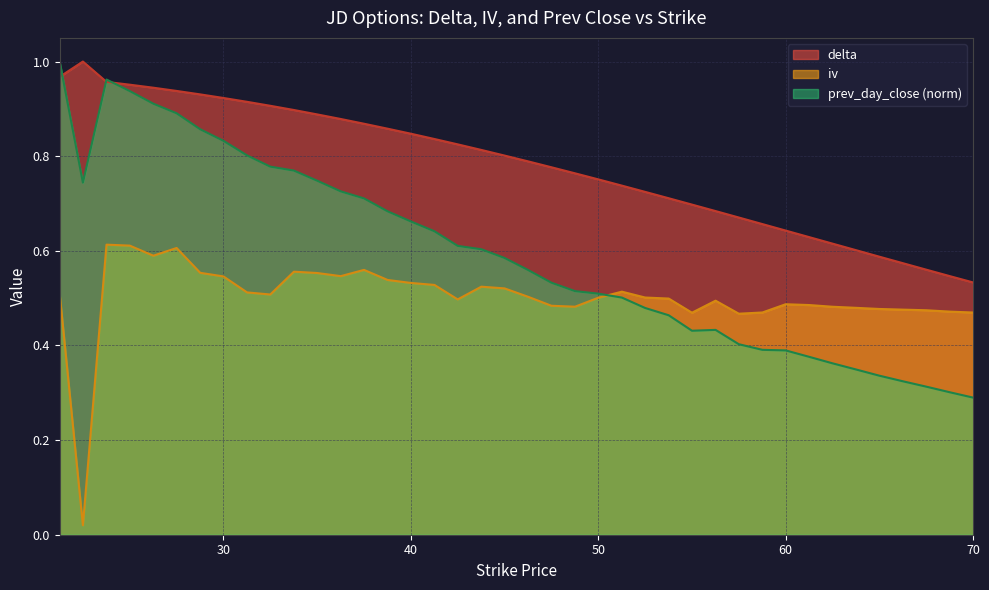

What is the label of the 17th point from the right?

50.0